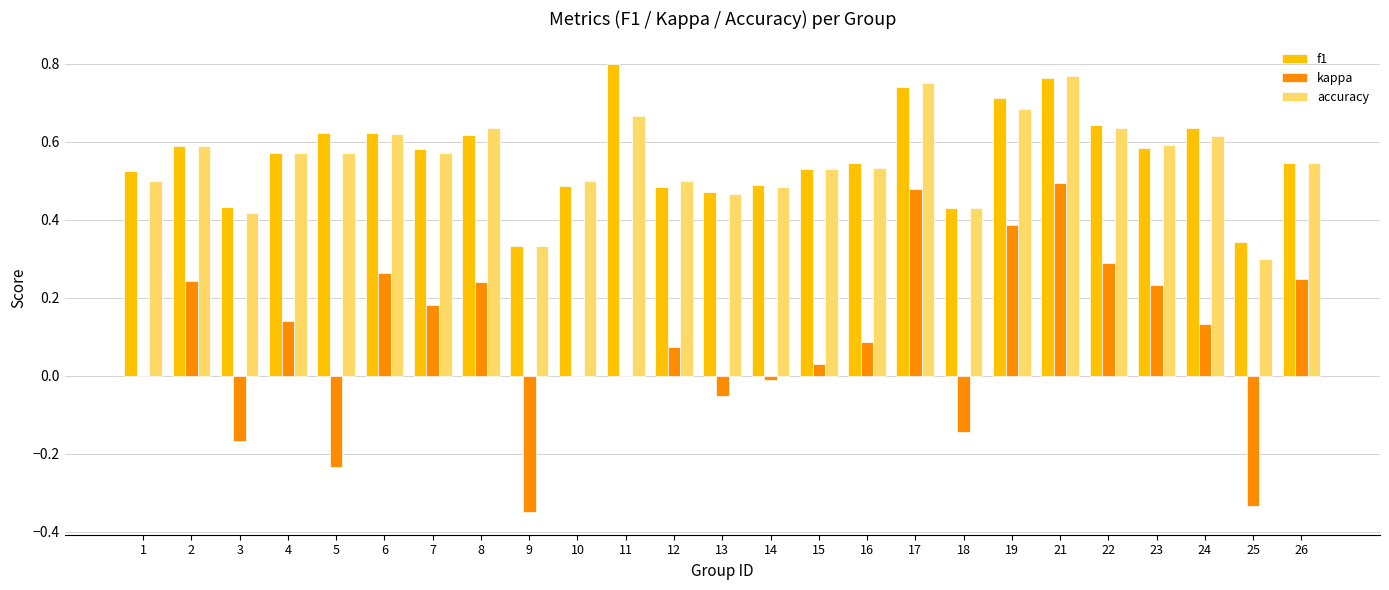

What is the sum of all accuracy values?

13.8